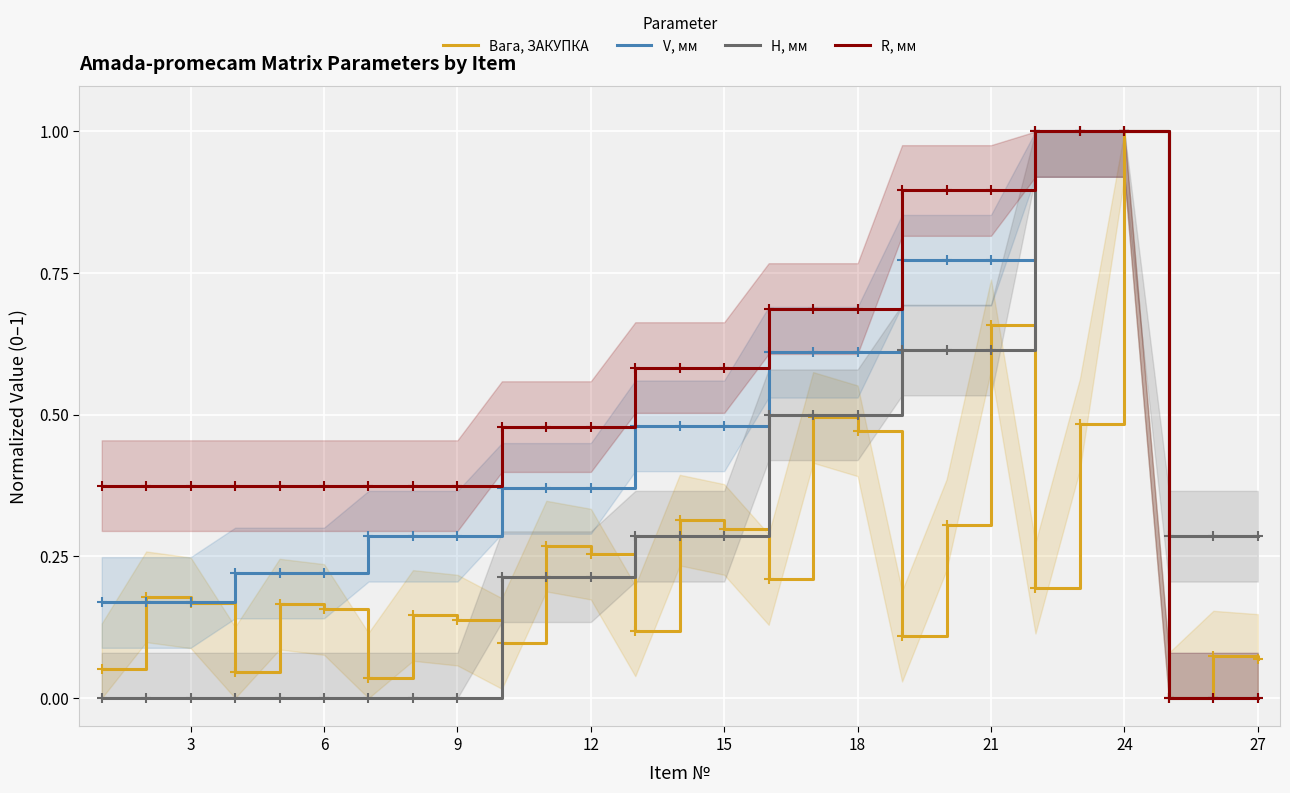

What is the highest value of the H, мм series?

1.0